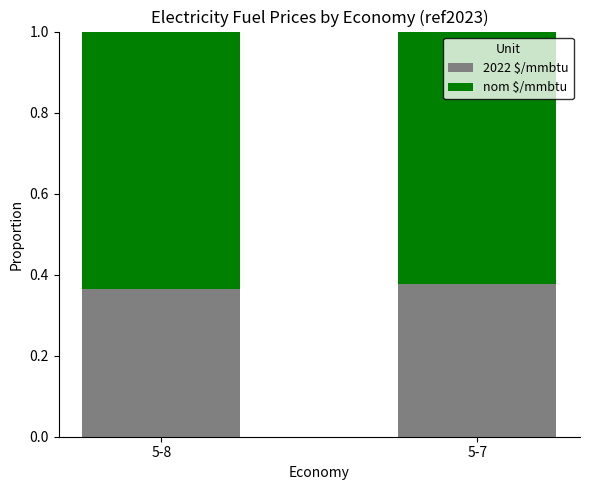

The 2022 $/mmbtu series shows 0.6 at 5-7. True or false?

False